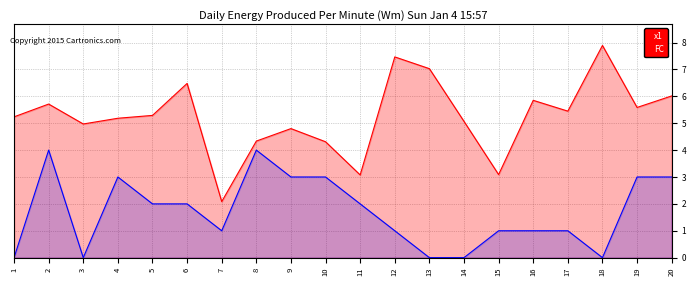

How many interior local valleys does the FC series have?

3